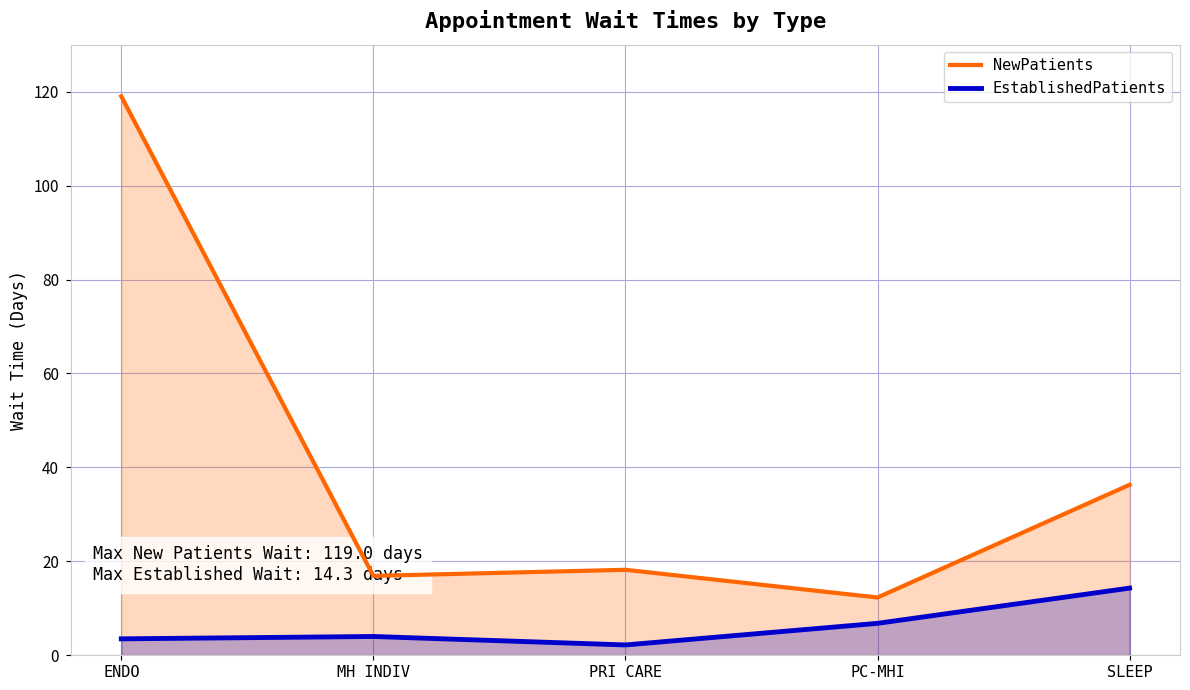

In EstablishedPatients, how many points are higher than both neighbors (excluding endpoints)?

1